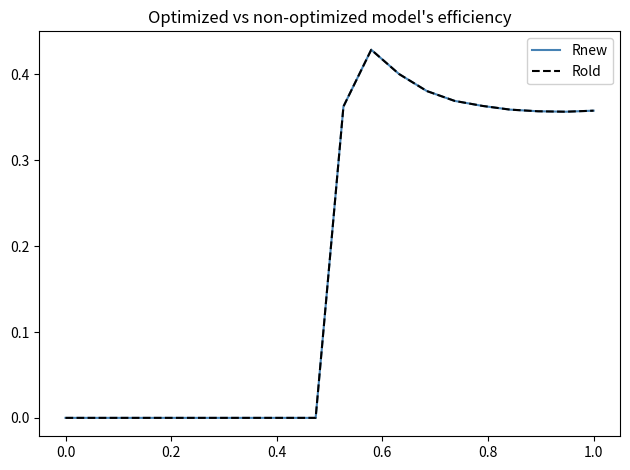

What is the average value of the Rold series?

0.2